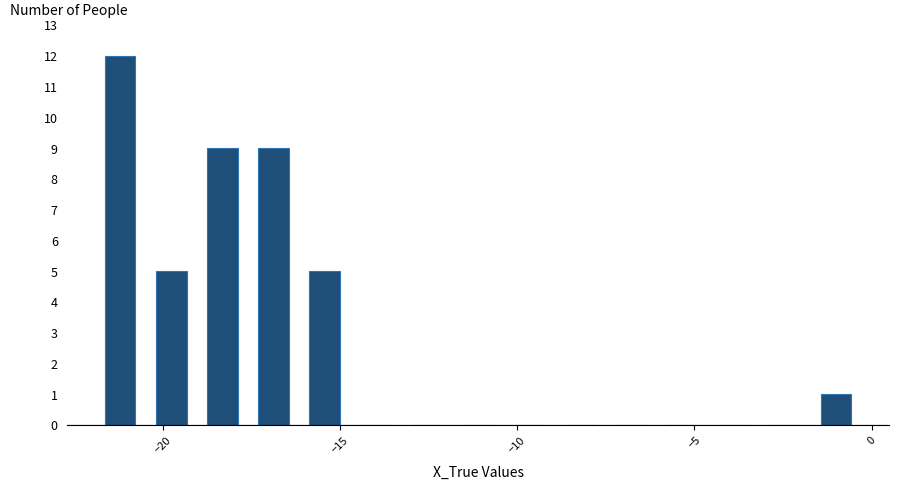

Around what value on the x-axis is the tallest bar? Give the approximate position of its centre, as read against the axis.

-21.0